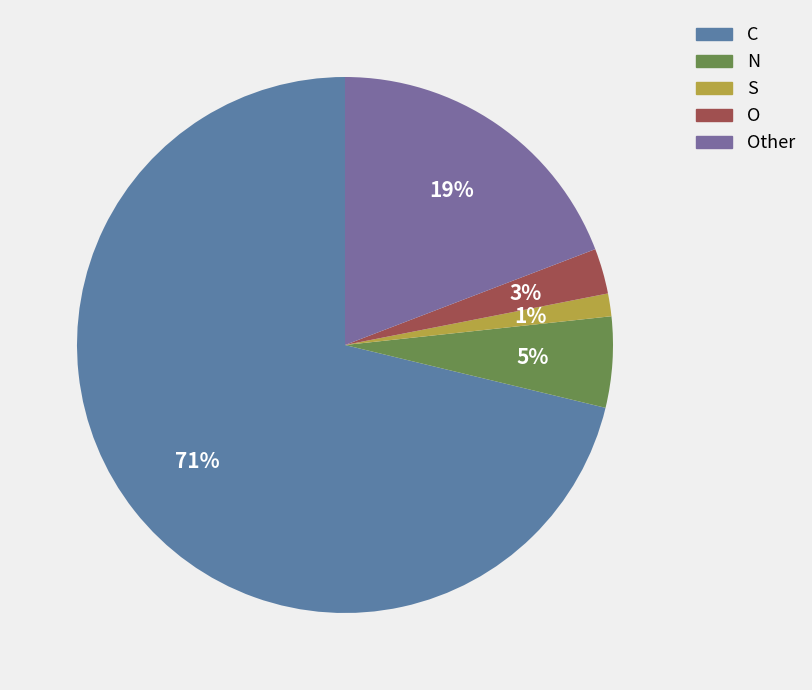

How many segments does this pie chart have?

5